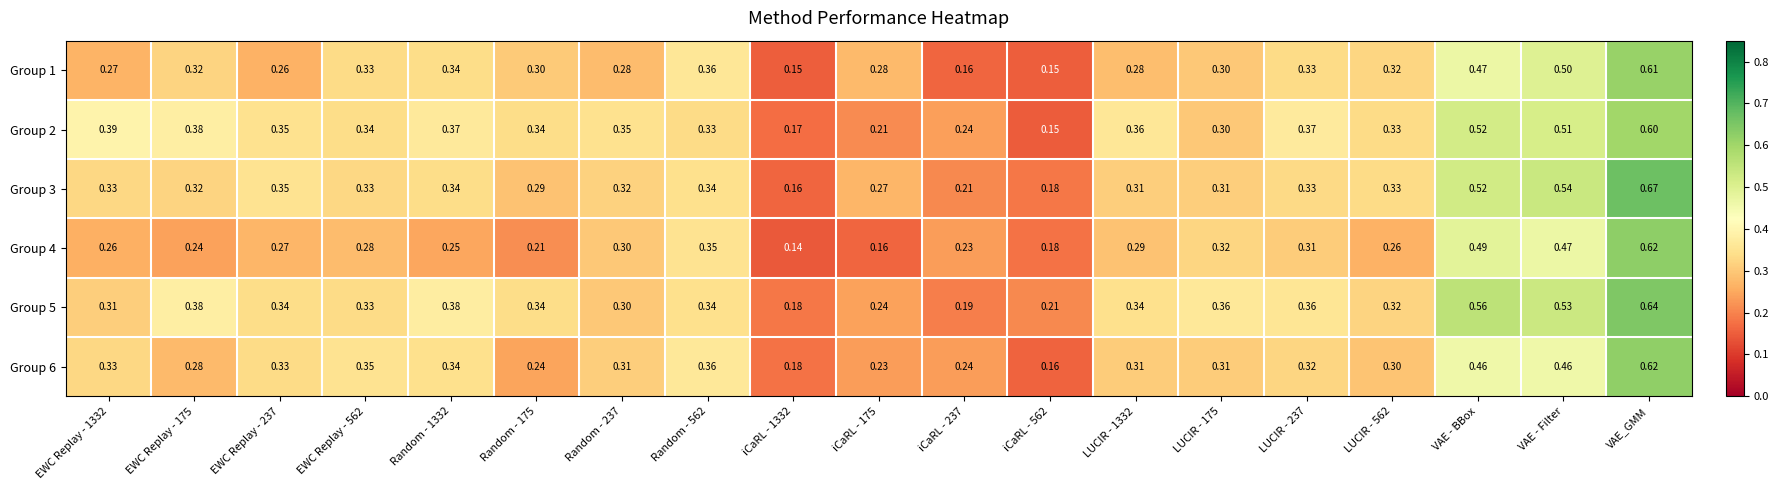

At which category is the sum across all series the highest?

VAE_GMM